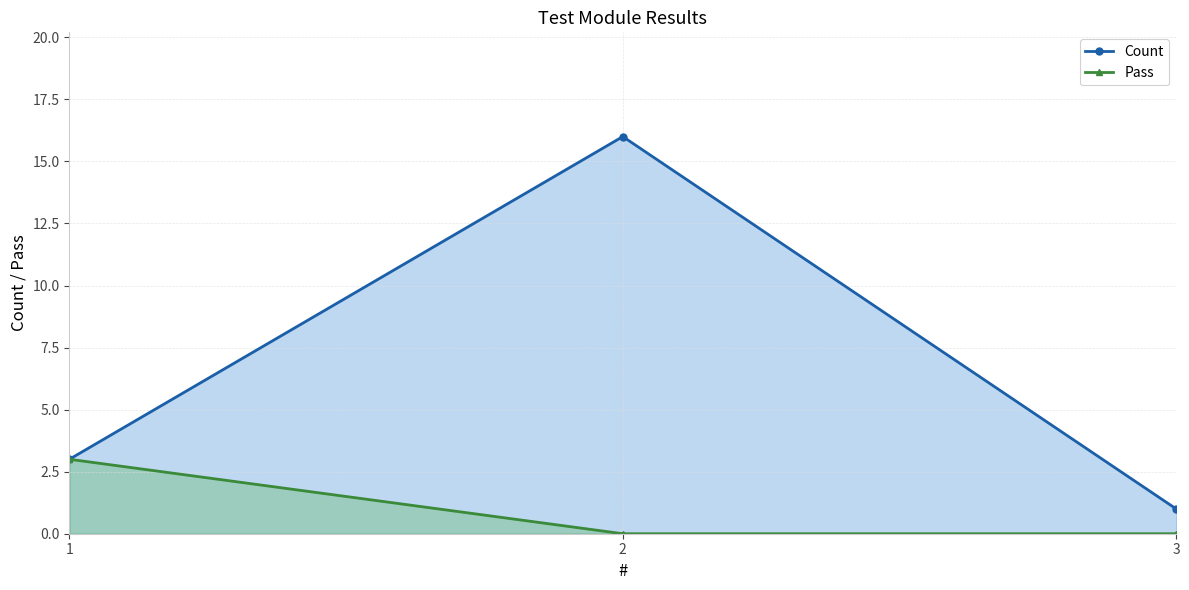

Reading left to right, extract all data points from this chart.

Count: 3	16	1
Pass: 3	0	0